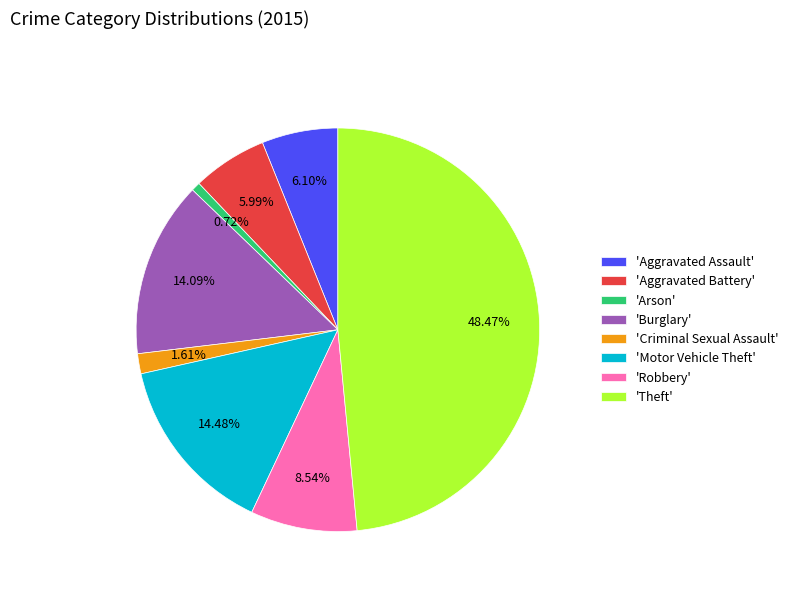

How many segments does this pie chart have?

8